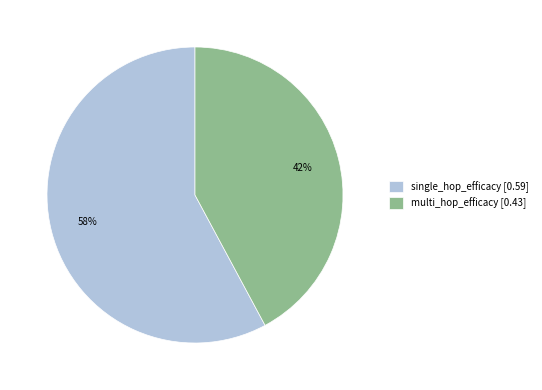

The single_hop_efficacy slice represents 58% of the pie. True or false?

True